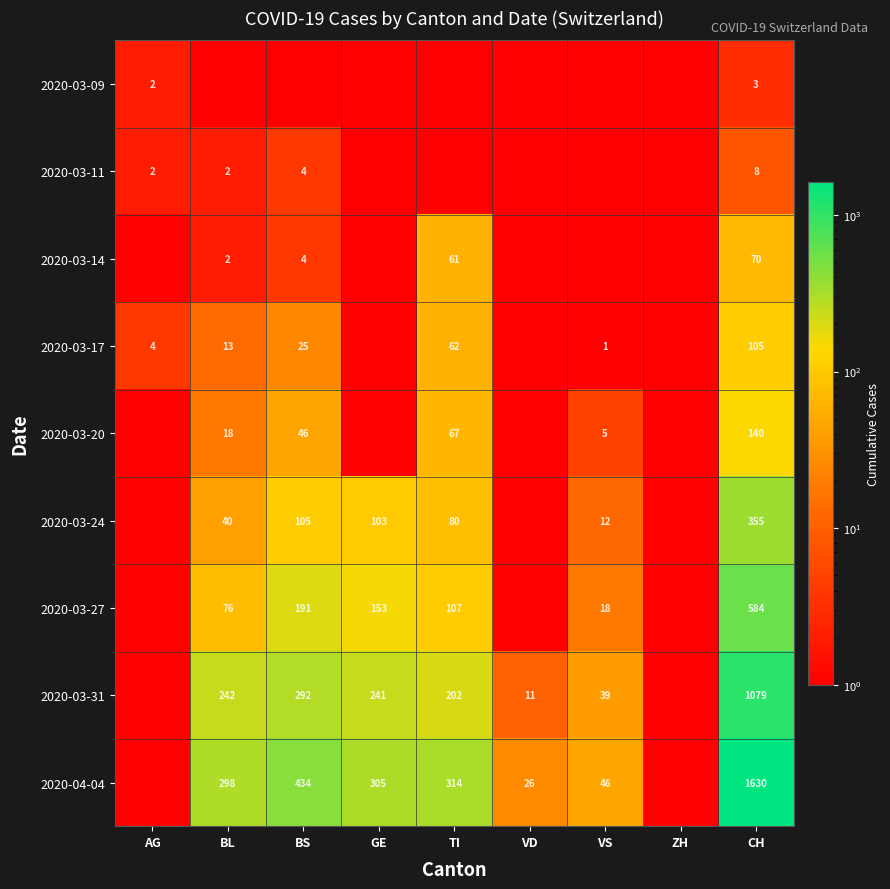

Is the value of 2020-04-04 at VS greater than the value of 2020-03-27 at VS?

Yes